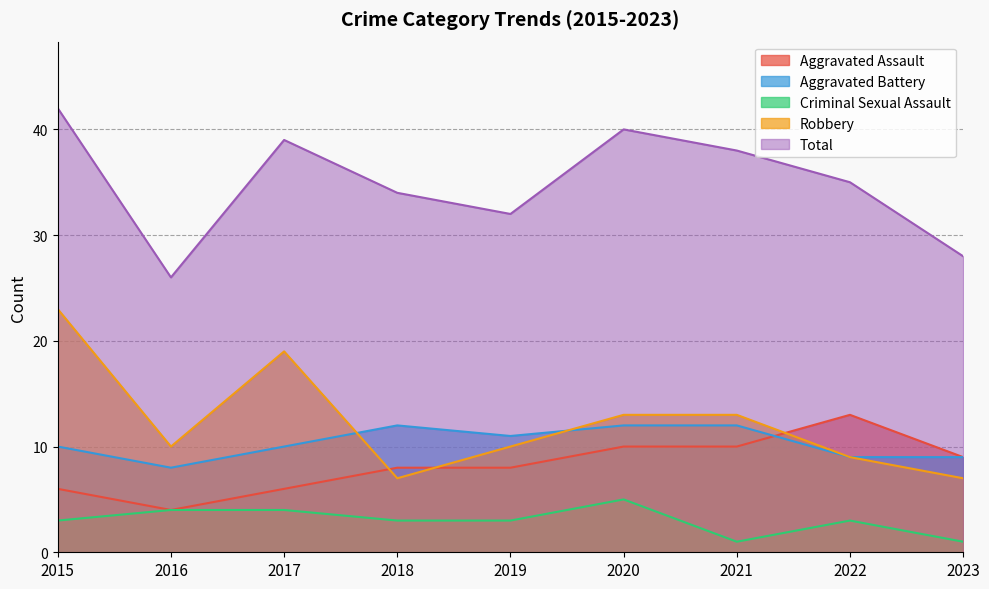

True or false: Total and Aggravated Assault intersect in this chart.

False